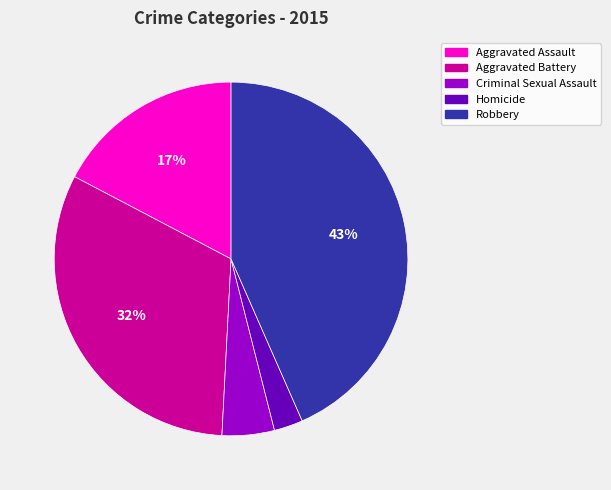

True or false: Criminal Sexual Assault accounts for 5% of the total.

True